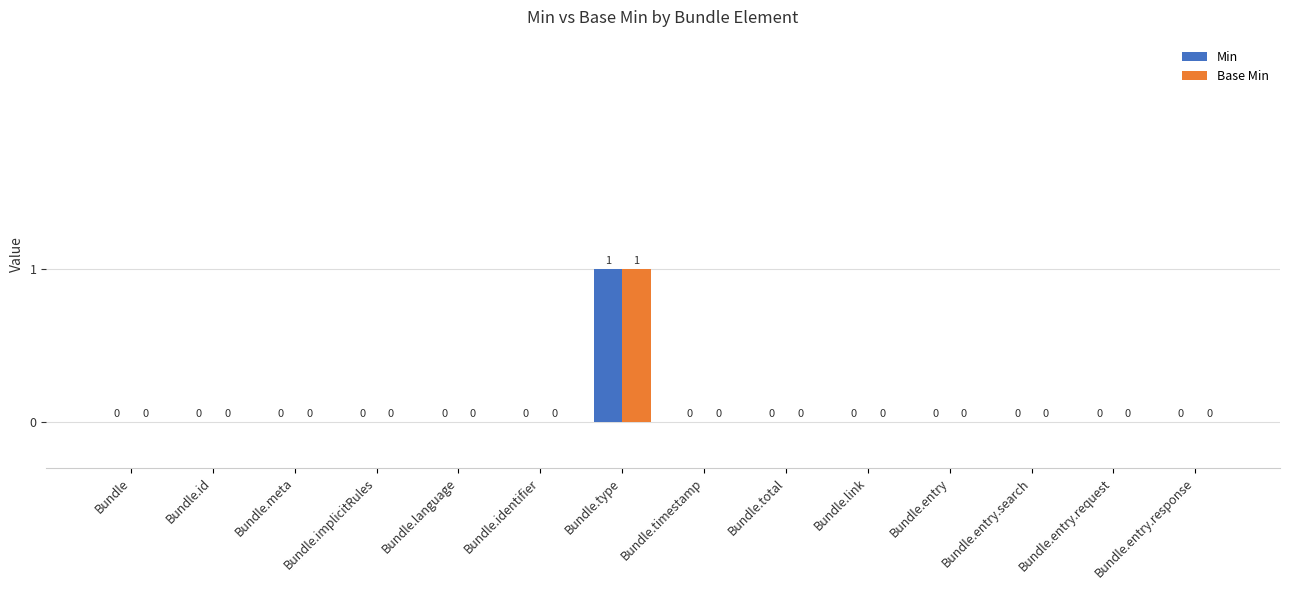

At which category is the sum across all series the highest?

Bundle.type